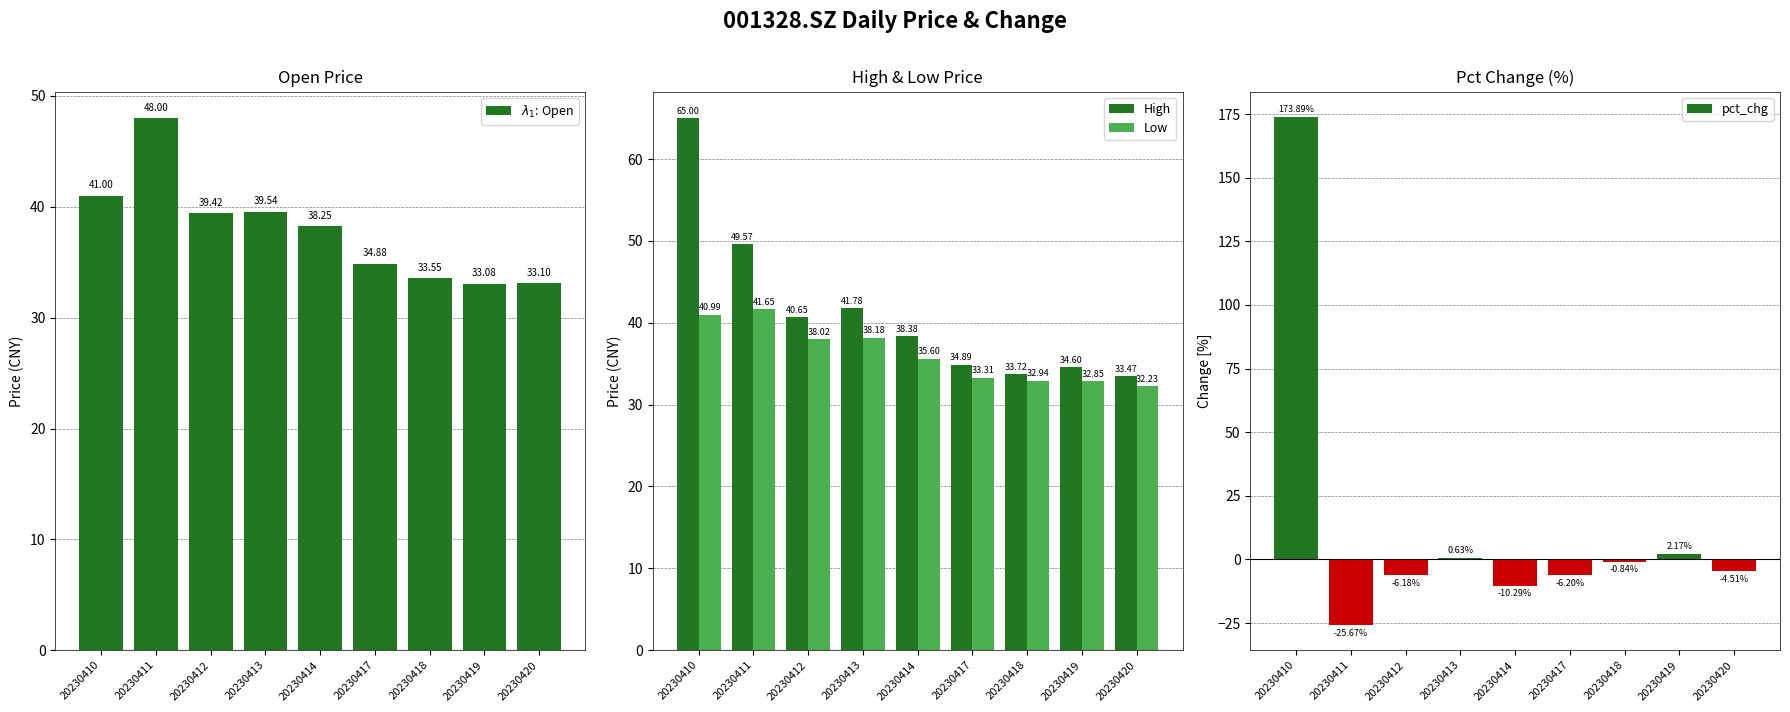

The High series shows 34.9 at 20230417. True or false?

True